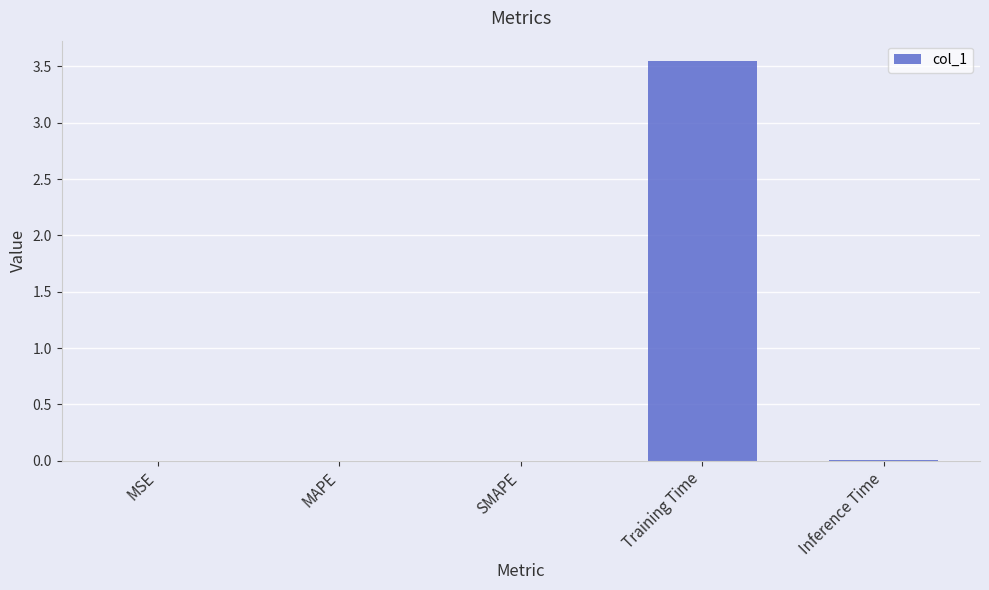

Is it true that the value at MSE is 0.0?

True